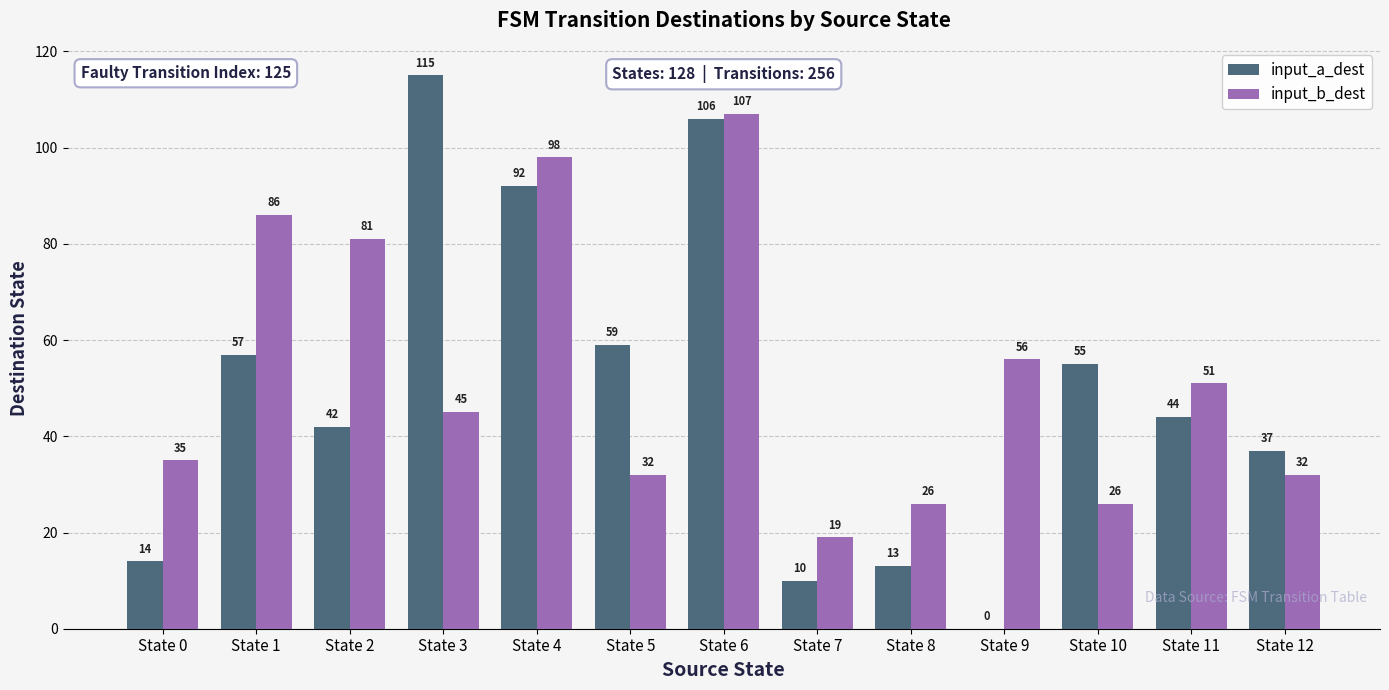

Does the chart contain stacked bars?

No